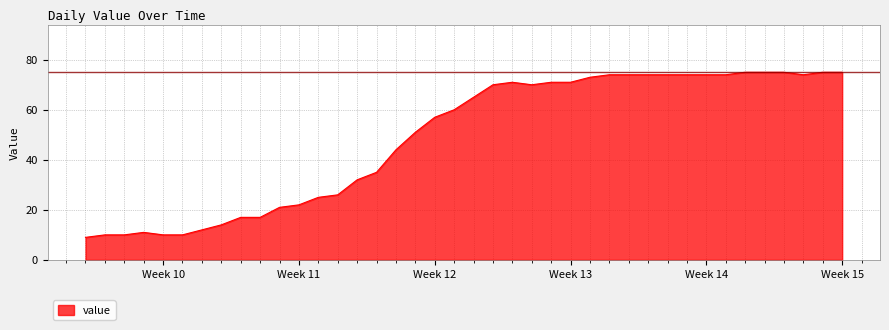

What is the difference between the maximum and minimum values?

66